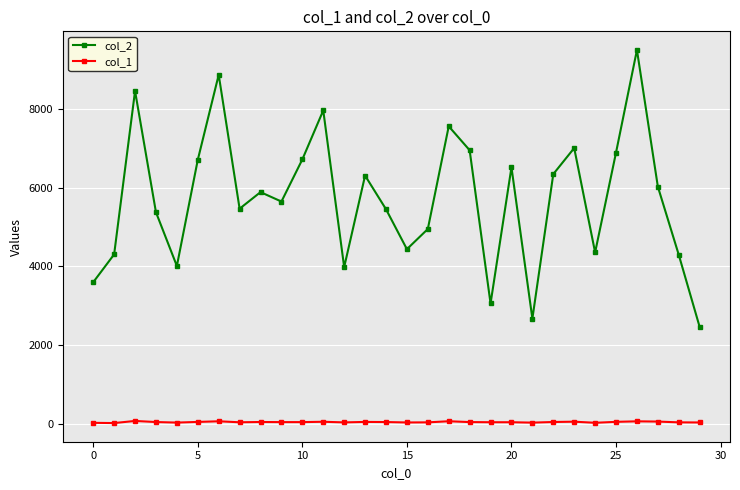

List the series in order of their overall mean, lowest first.

col_1, col_2